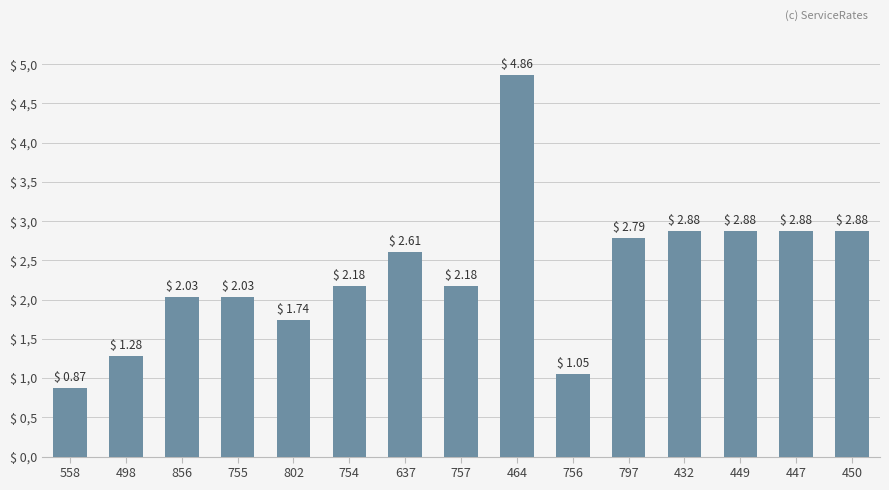

Is it true that the value at 802 is 0.9?

False